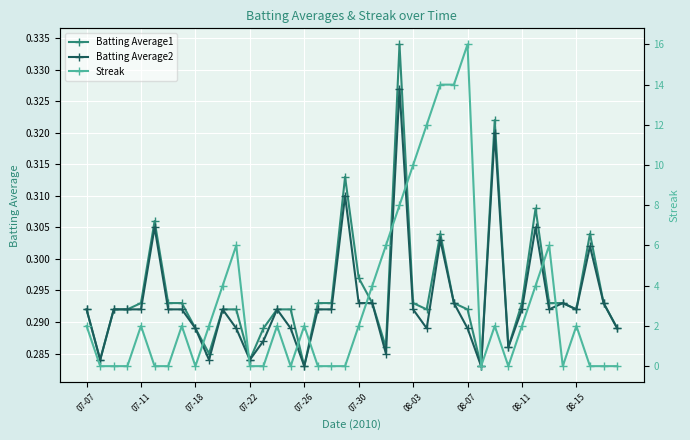

What is the maximum value for Batting Average1?

0.3